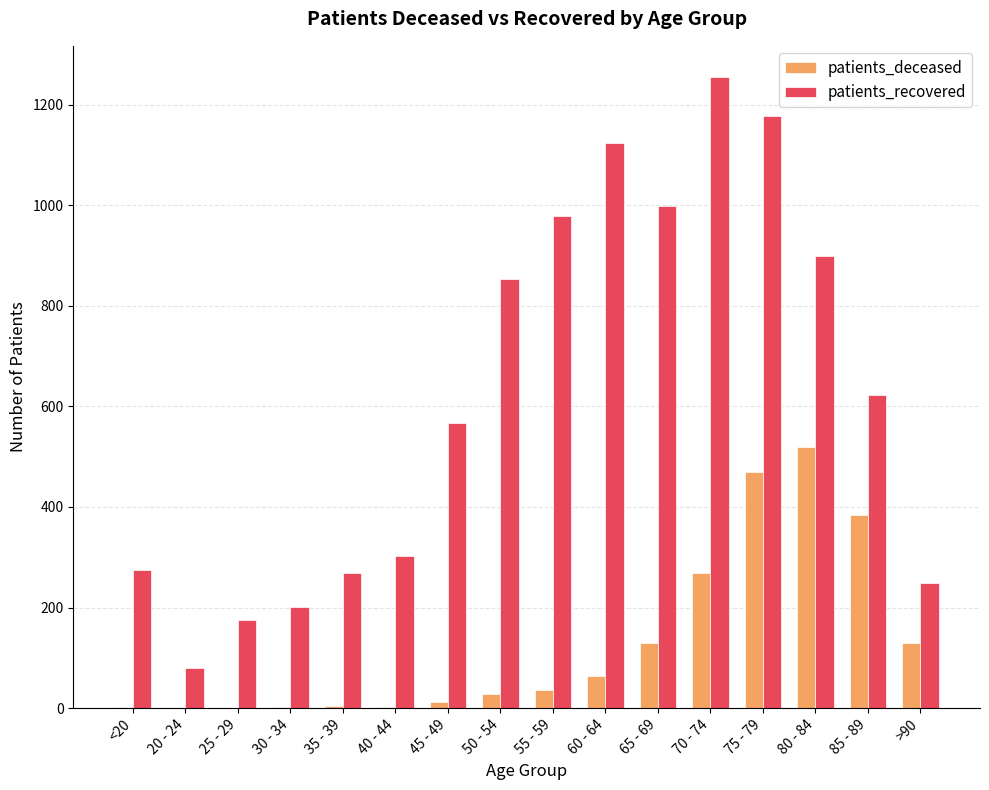

The value of patients_recovered at 65 - 69 is 361. True or false?

False